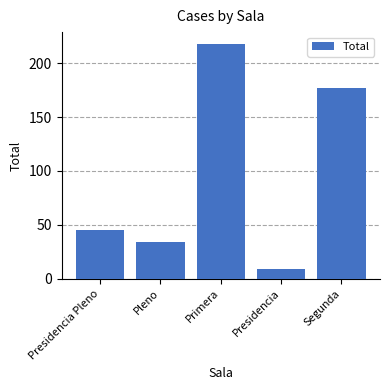

What value does the data have at Presidencia, to the nearest 5?

10